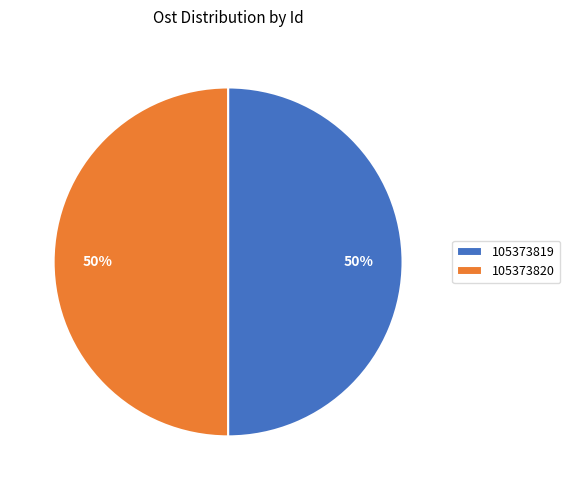

What is the ratio of the value at 105373820 to the value at 105373819?

1.0